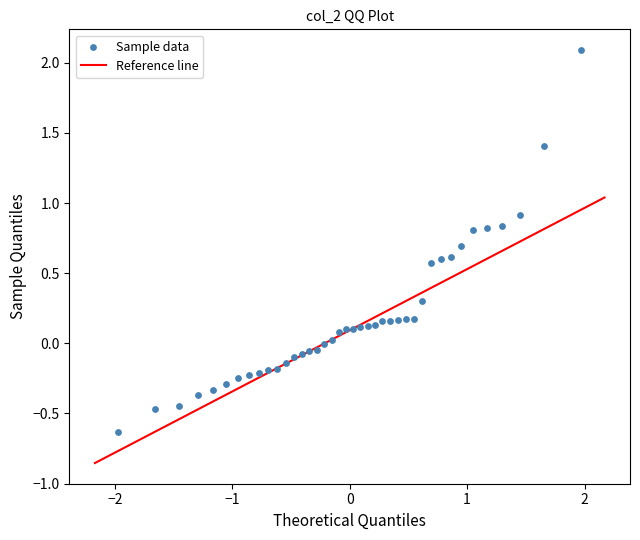

What is the range of X values (max minus min)?

3.9